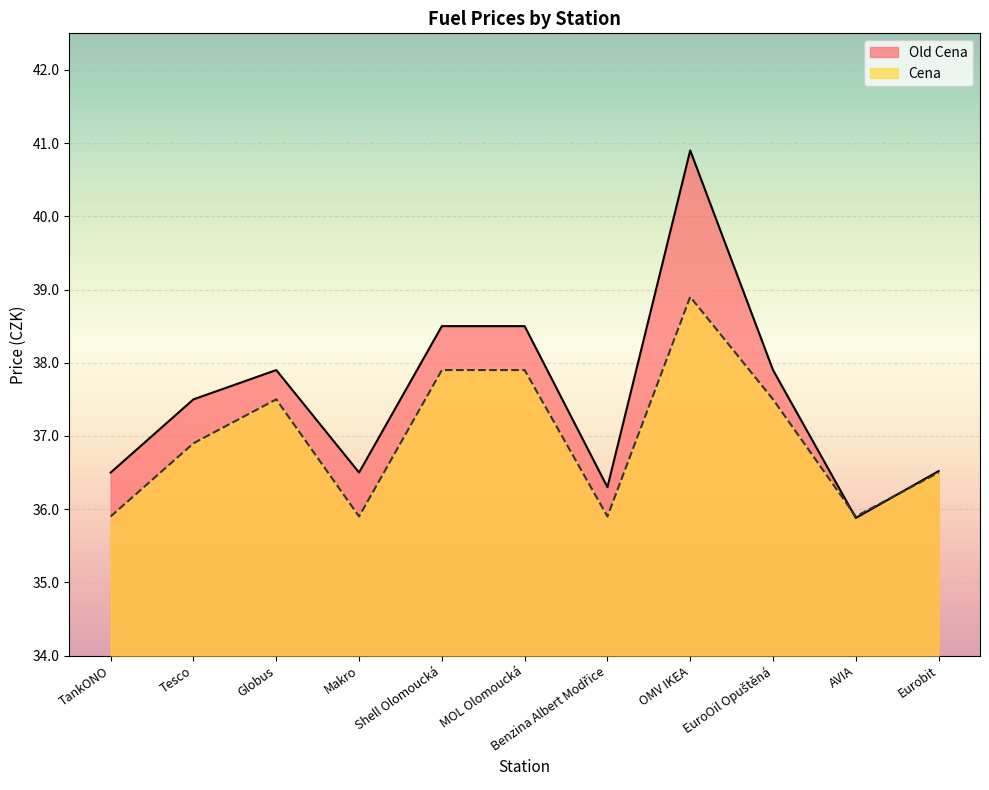

Which label corresponds to the largest value in the chart?

OMV IKEA